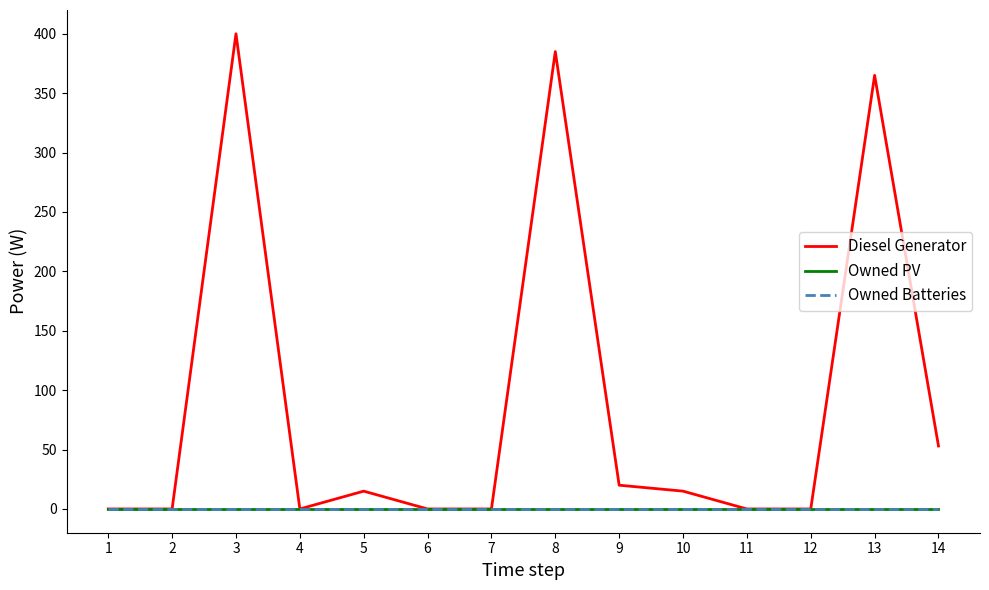

Where is Diesel Generator nearest to the value 200?

14